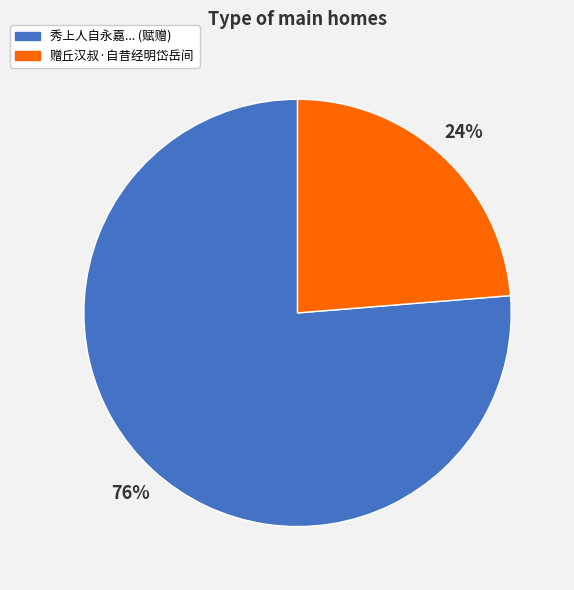

Is it true that 赠丘汉叔·自昔经明岱岳间 is 24% of the pie?

True